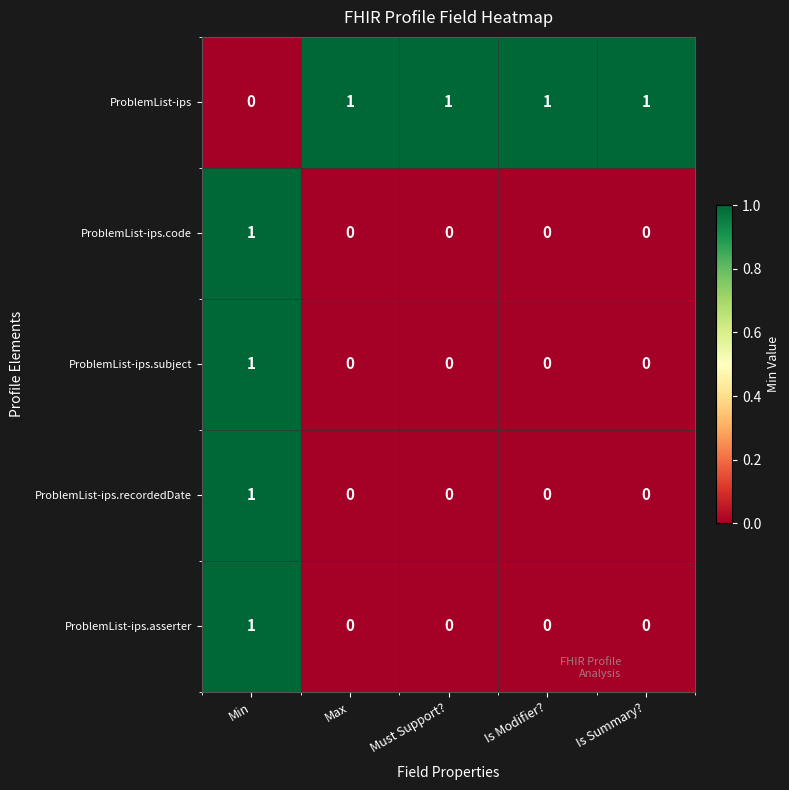

Which series has the largest total across all categories?

ProblemList-ips